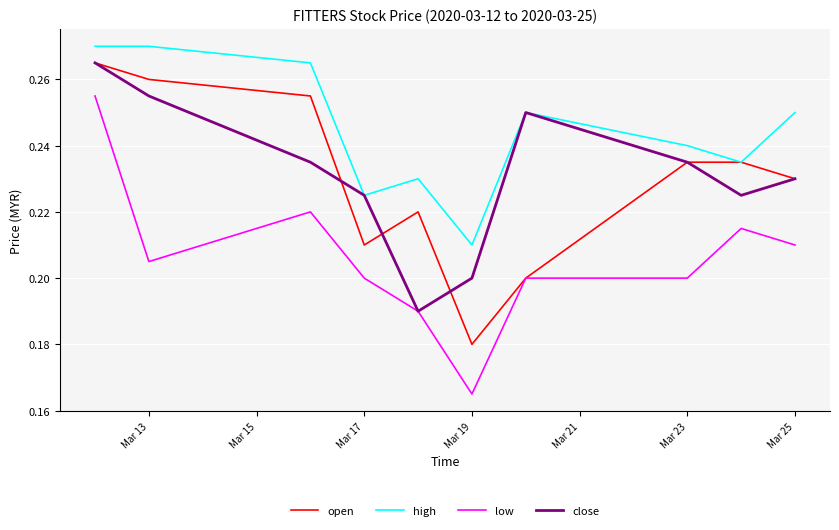

True or false: low and high intersect in this chart.

False